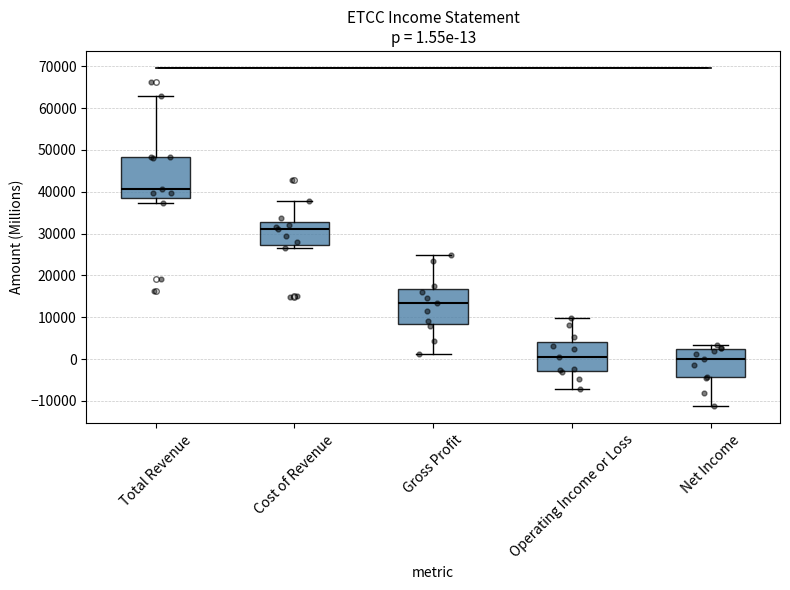

Comparing the boxes themselves (not the whiskers), which one is the tallest?

Total Revenue